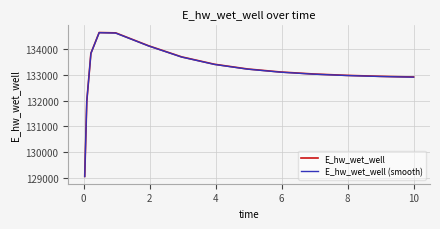

How many values in the E_hw_wet_well series are below 133105?

7